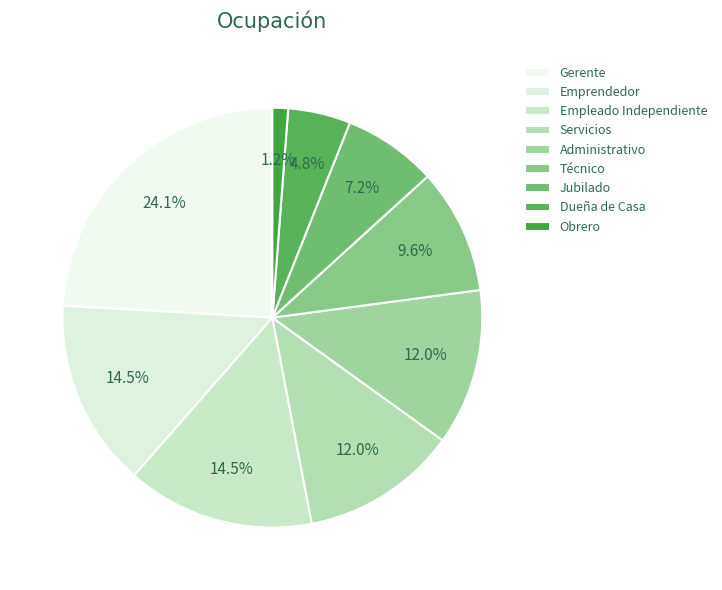

To the nearest percent, what portion does Jubilado represent?

7%